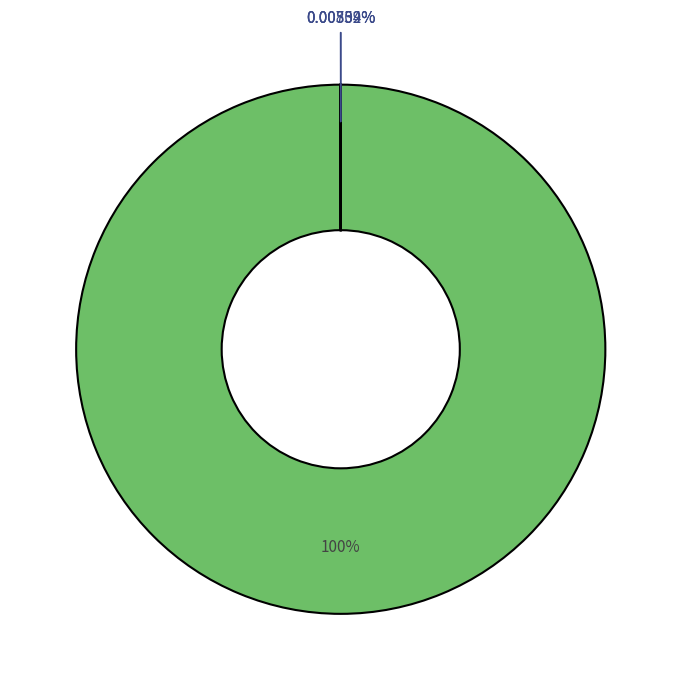

Which category has the biggest portion of the pie?

MAPE